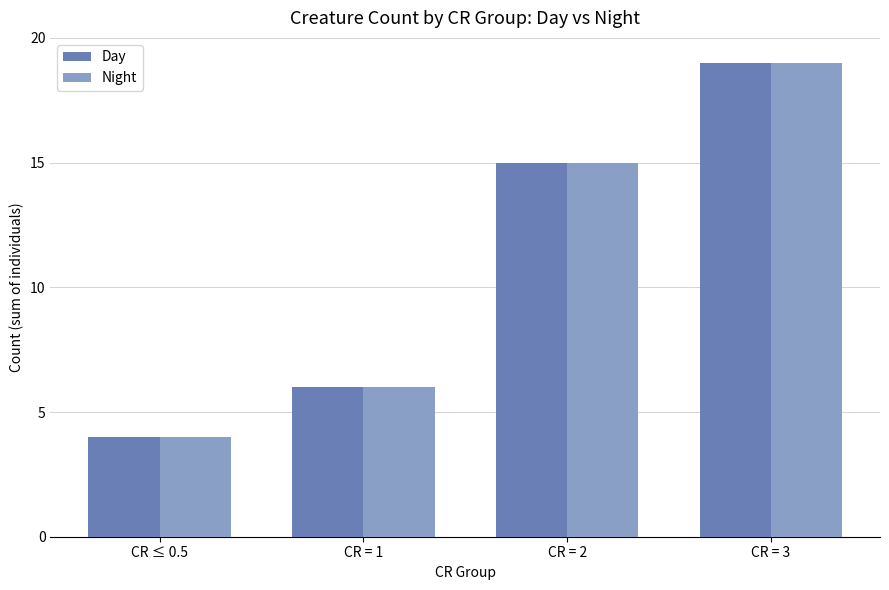

Count the number of data series in this chart.

2